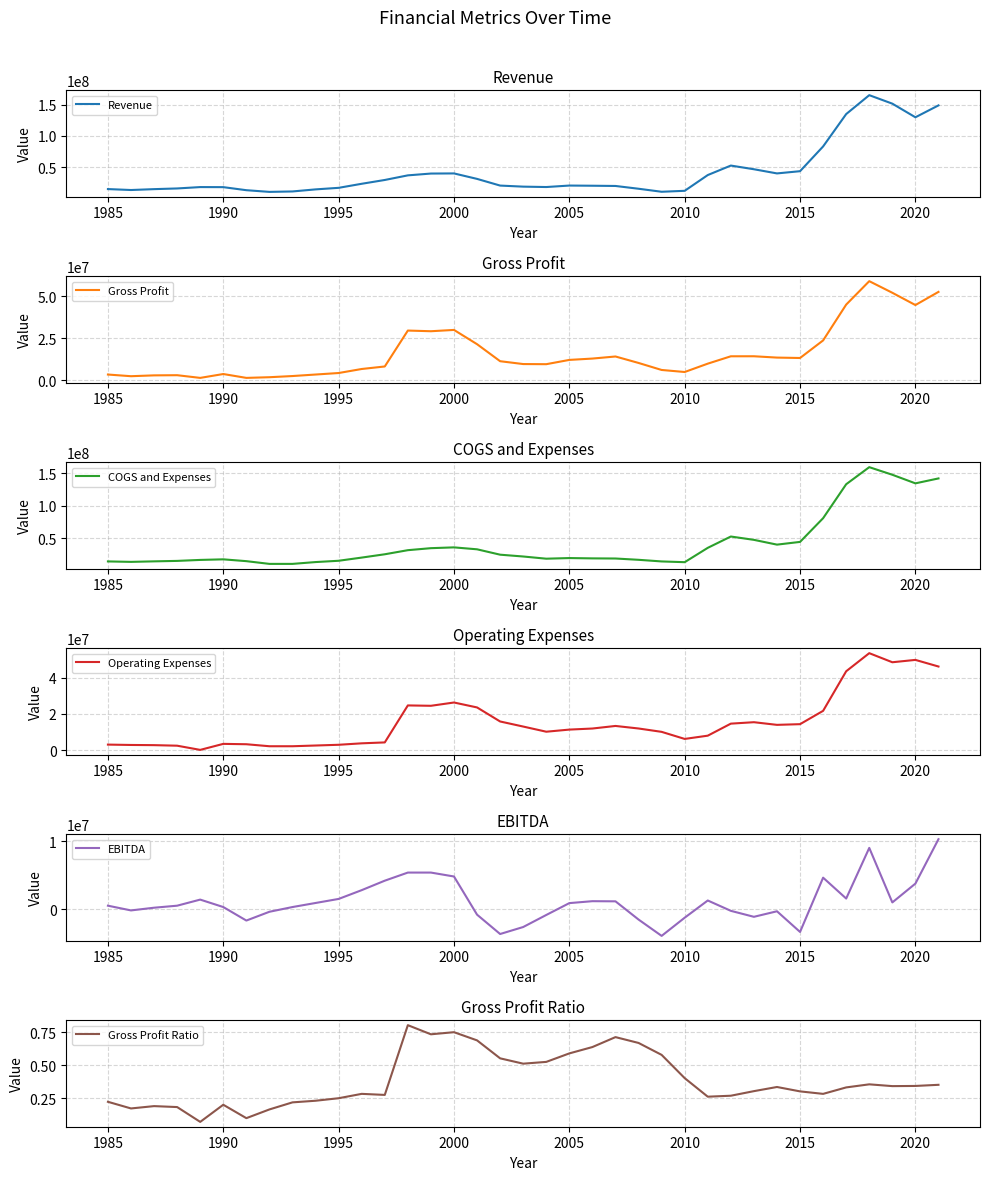

True or false: EBITDA and Revenue intersect in this chart.

False